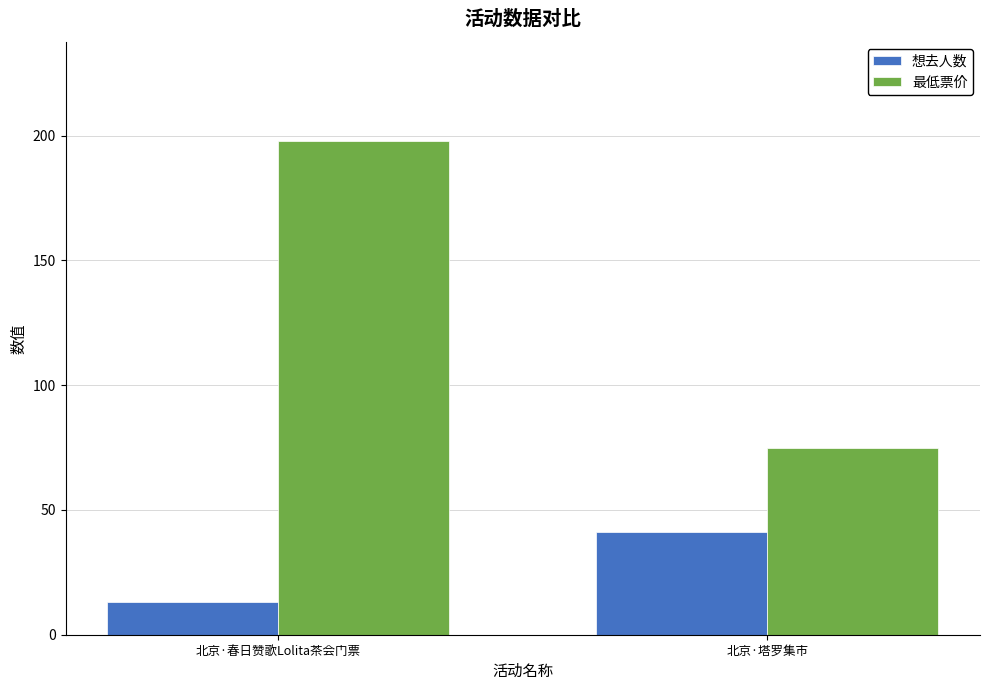

What is the maximum value for 想去人数?

41